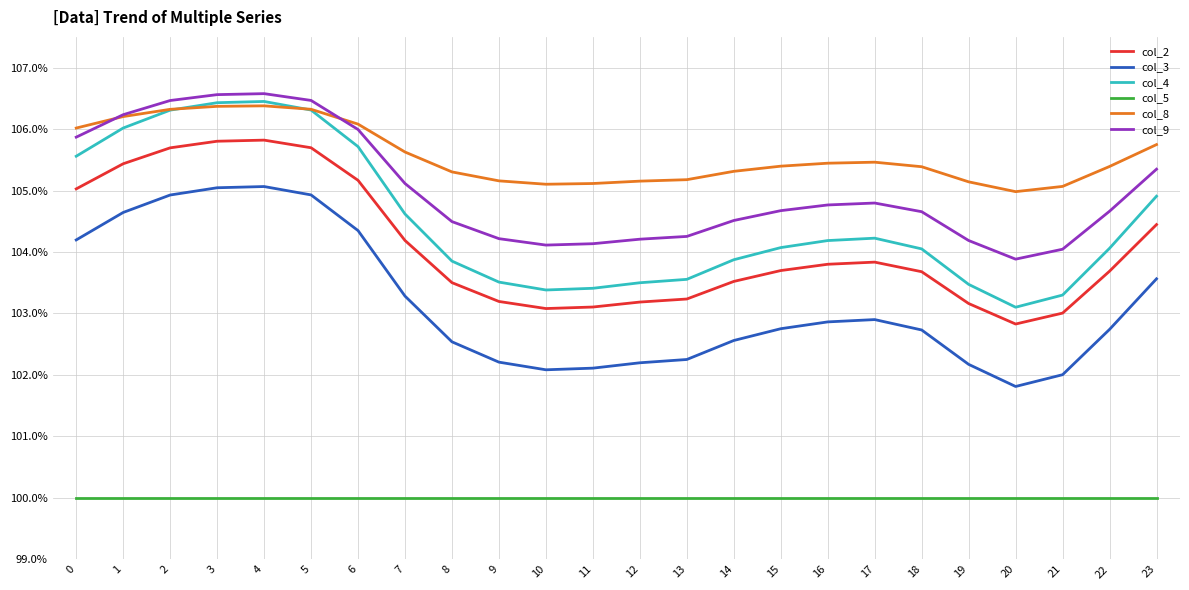

True or false: col_2 and col_9 intersect in this chart.

False